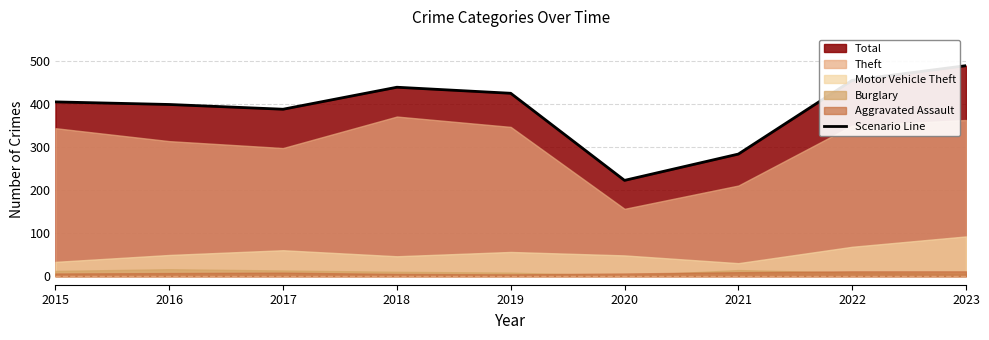

Is it true that the value at 2023 is 771?

False